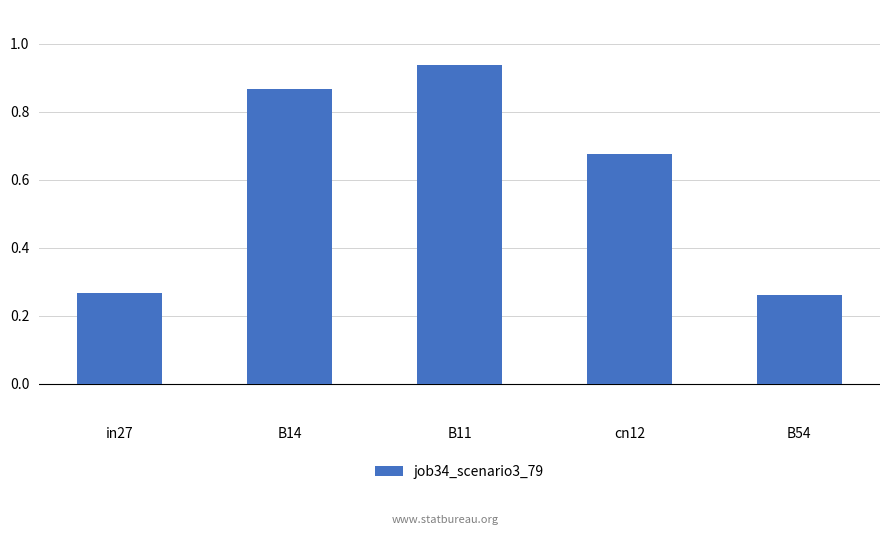

Which label corresponds to the largest value in the chart?

B11